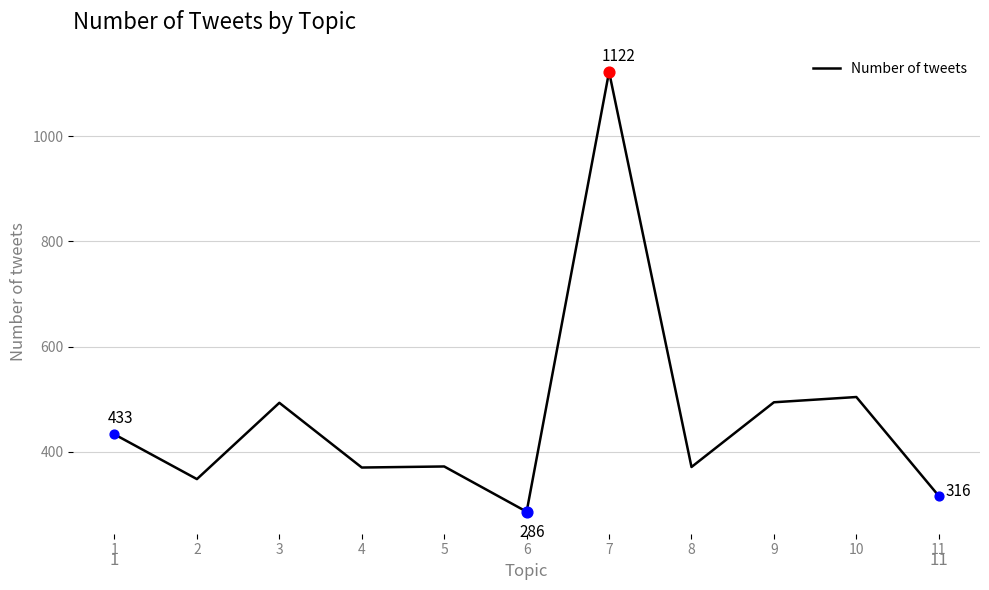

Approximately how many times larger is the value at 1 compared to 9?

0.9